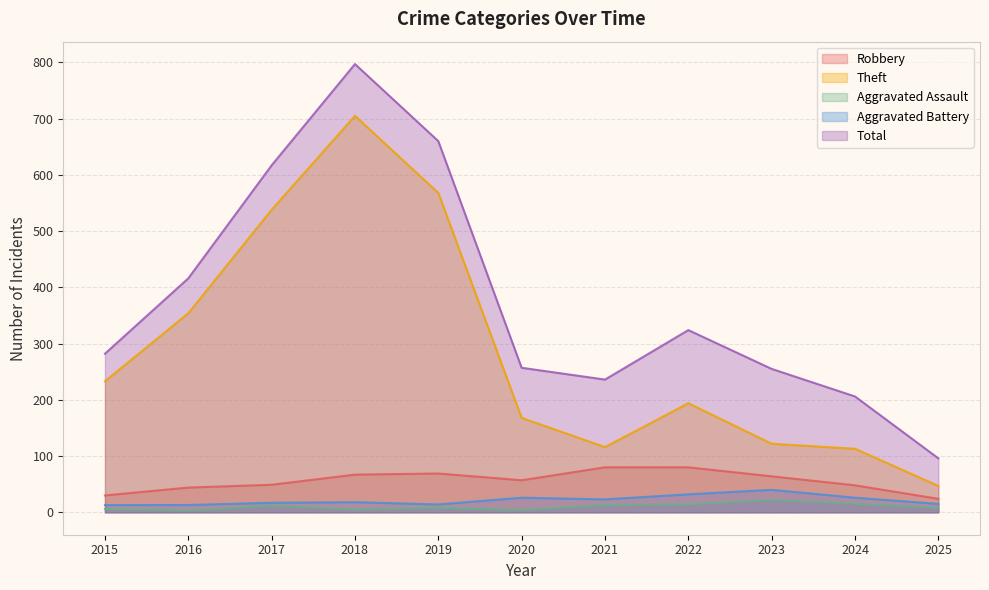

What is the value of the Total point at the 8th from the left?

324